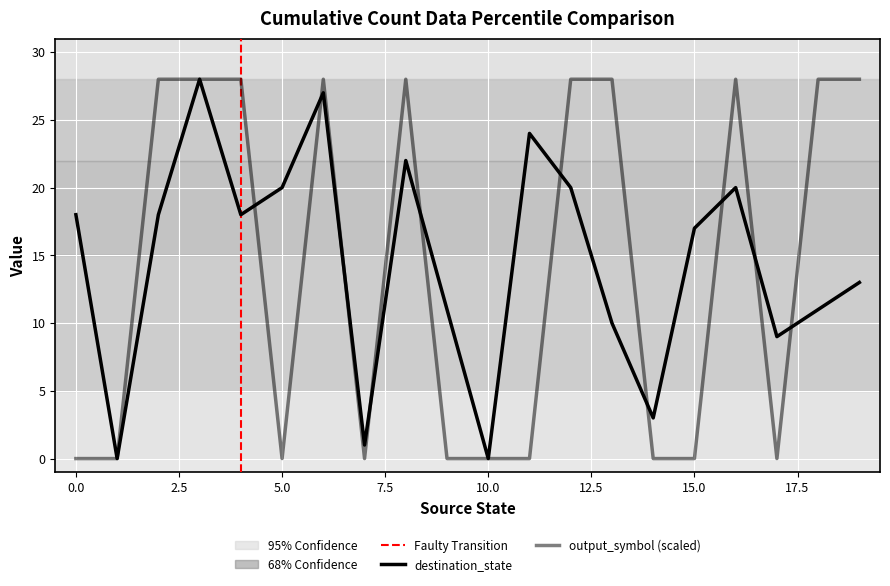

Rank the series at 15 from lowest to highest value.

output_symbol, destination_state